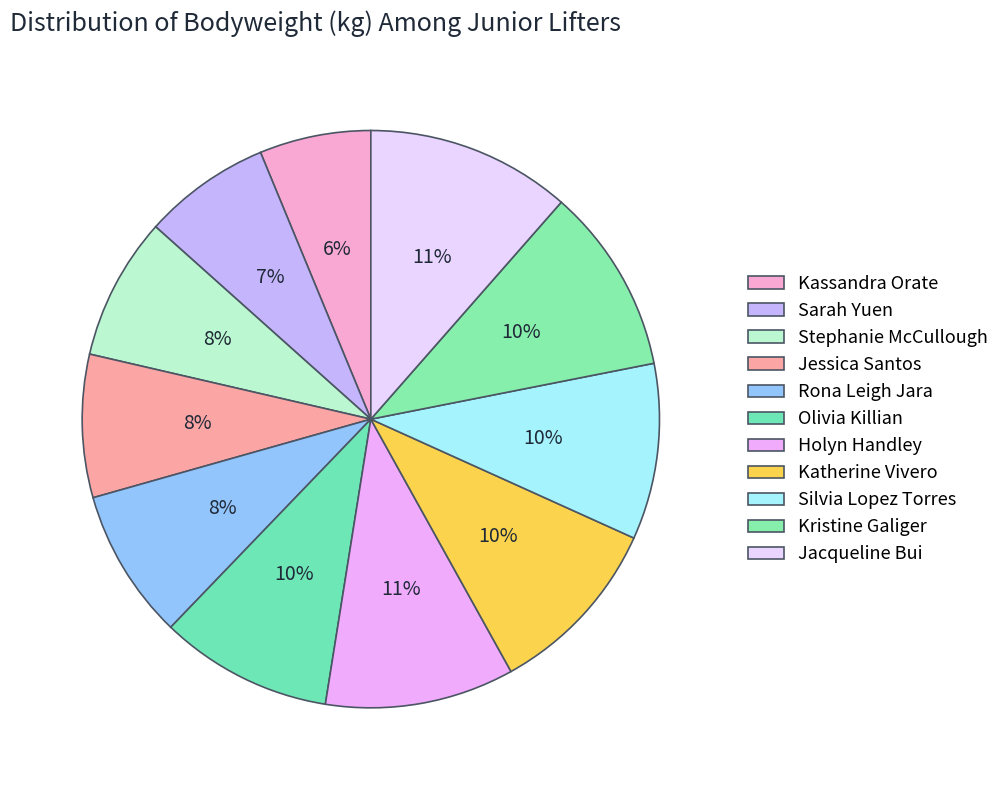

Approximately how many times larger is the value at Jessica Santos compared to Katherine Vivero?

0.8